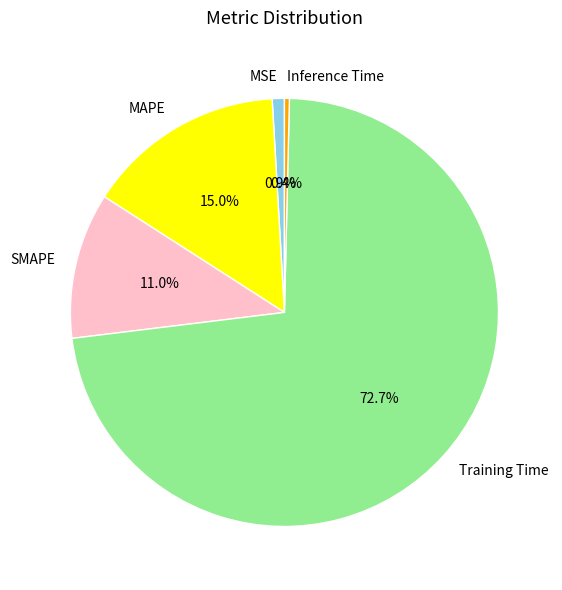

Is there any slice that represents more than half of the pie?

Yes